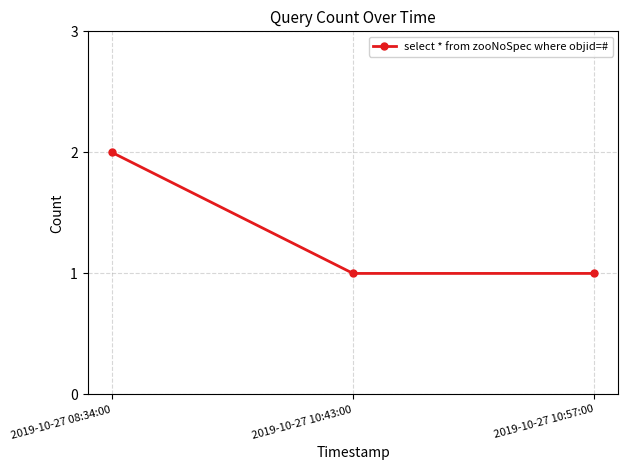

At which category does the chart reach its peak across all series?

2019-10-27 08:34:00